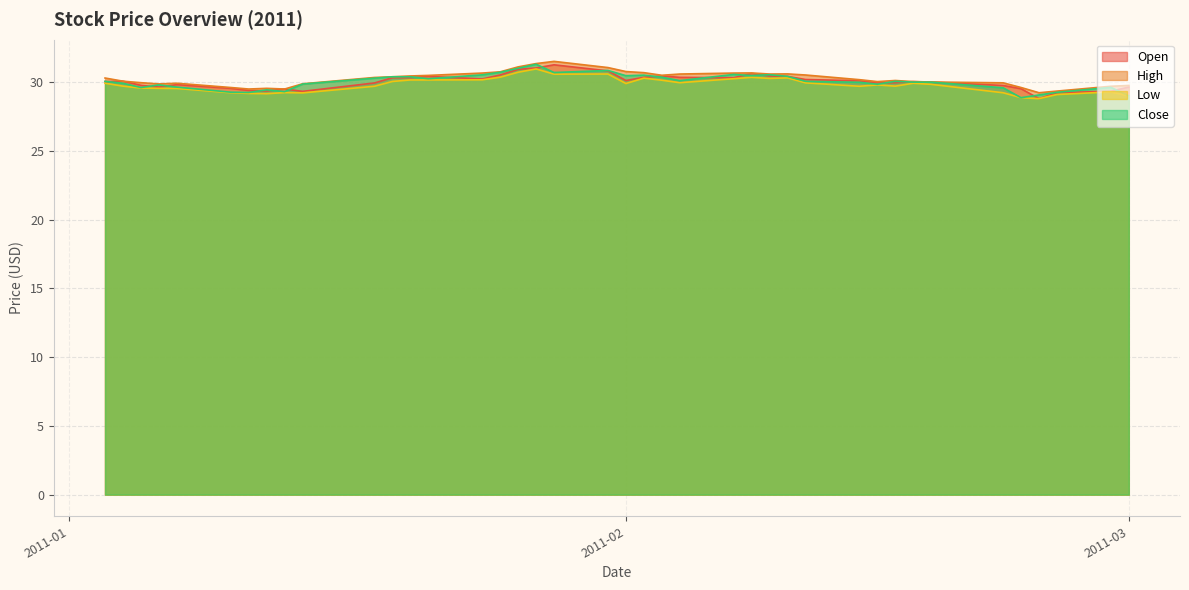

At which category does Close reach its first local valley?

2011-01-05